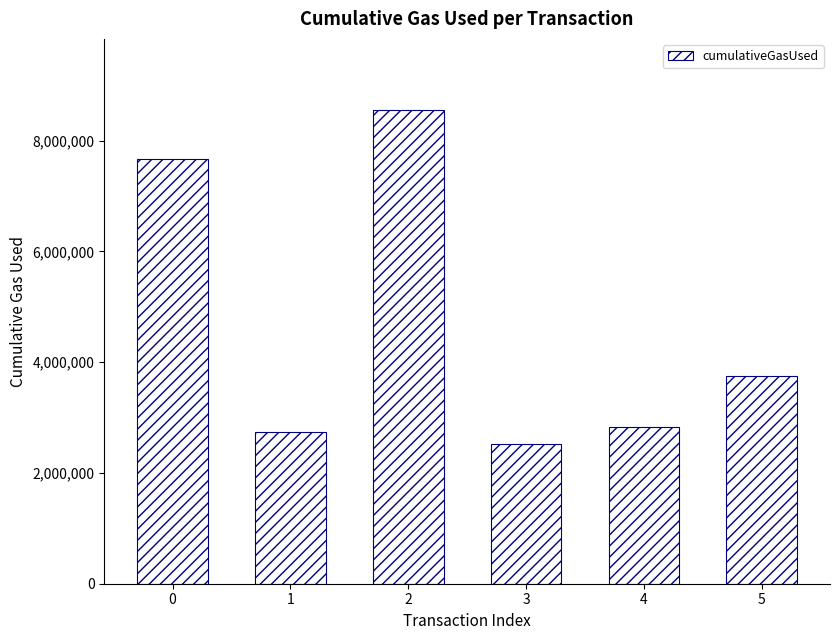

How many bars are there in total?

6